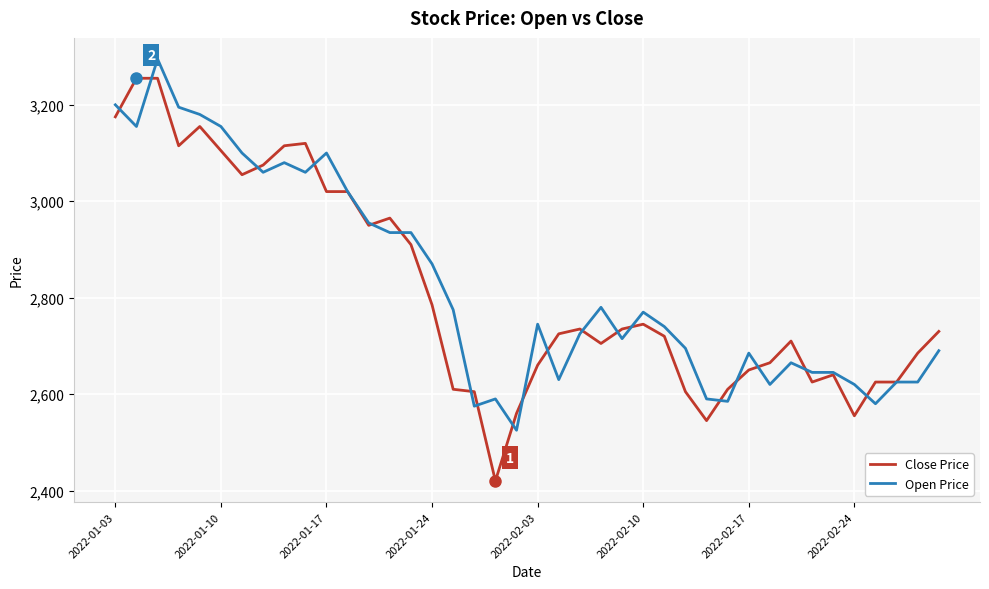

What is the greatest value displayed?

3295